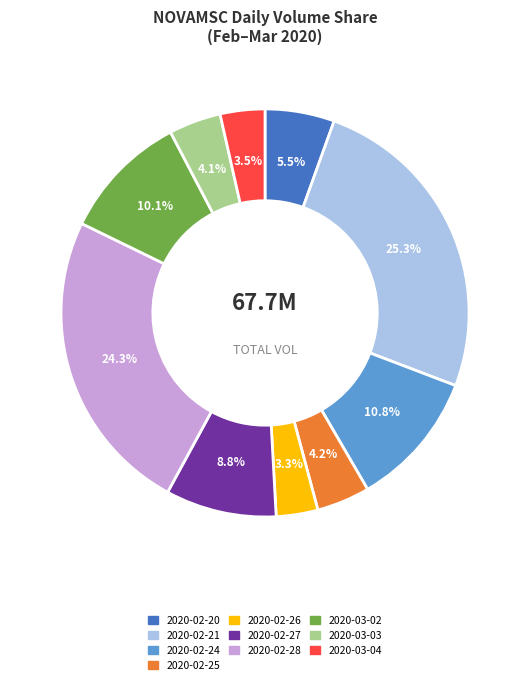

Is 2020-02-25 the majority of the pie?

No